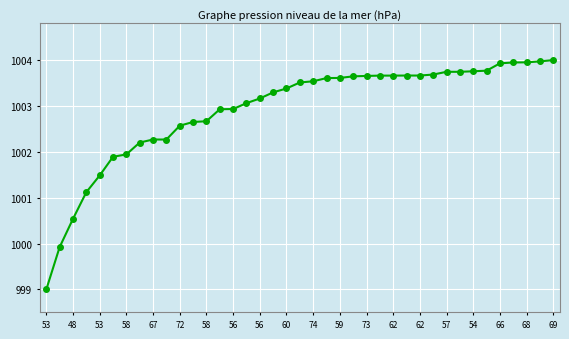

What is the average value?

1002.9